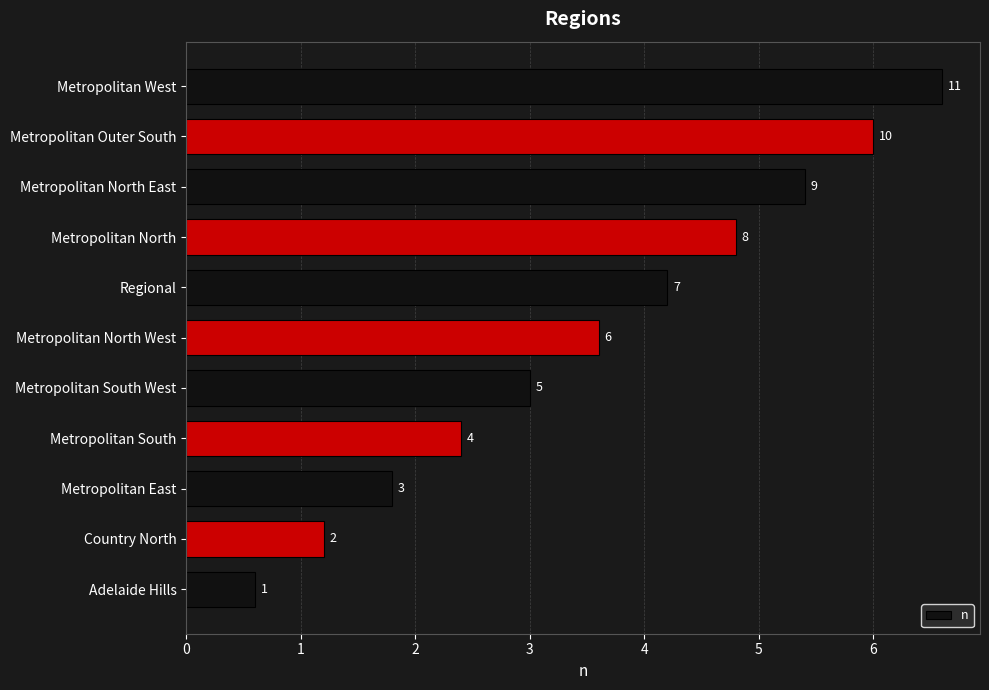

What is the difference between the maximum and minimum values?

6.0